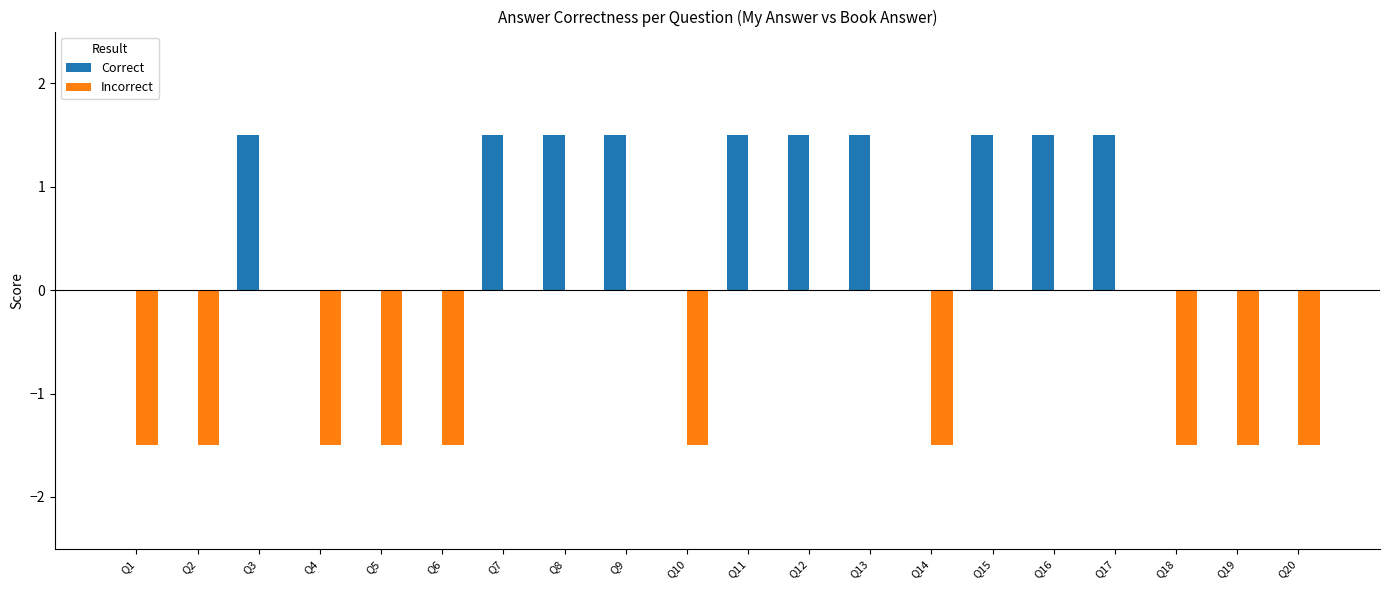

What is the average value of the Correct series?

0.8